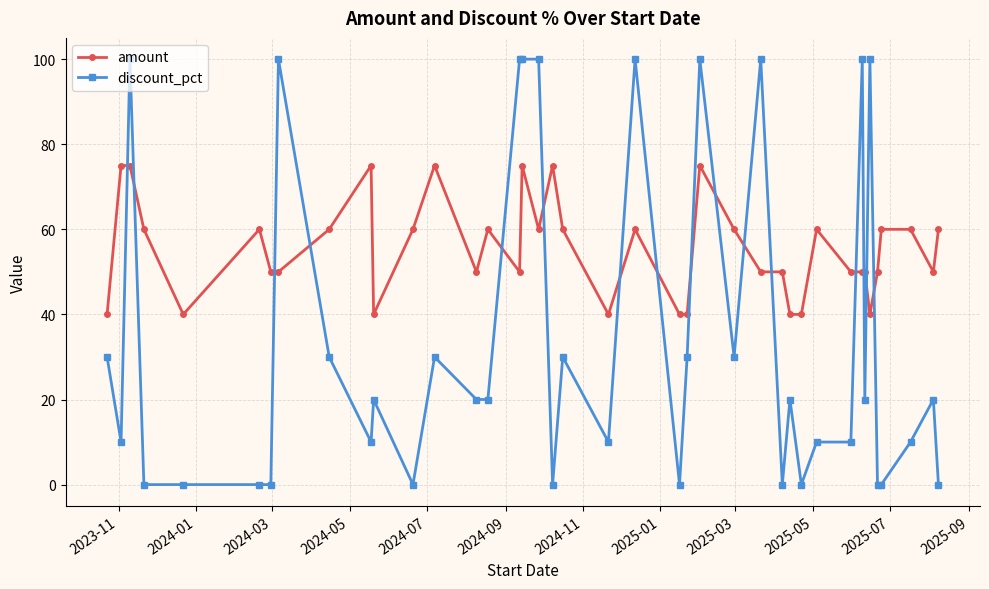

True or false: amount and discount_pct intersect in this chart.

True